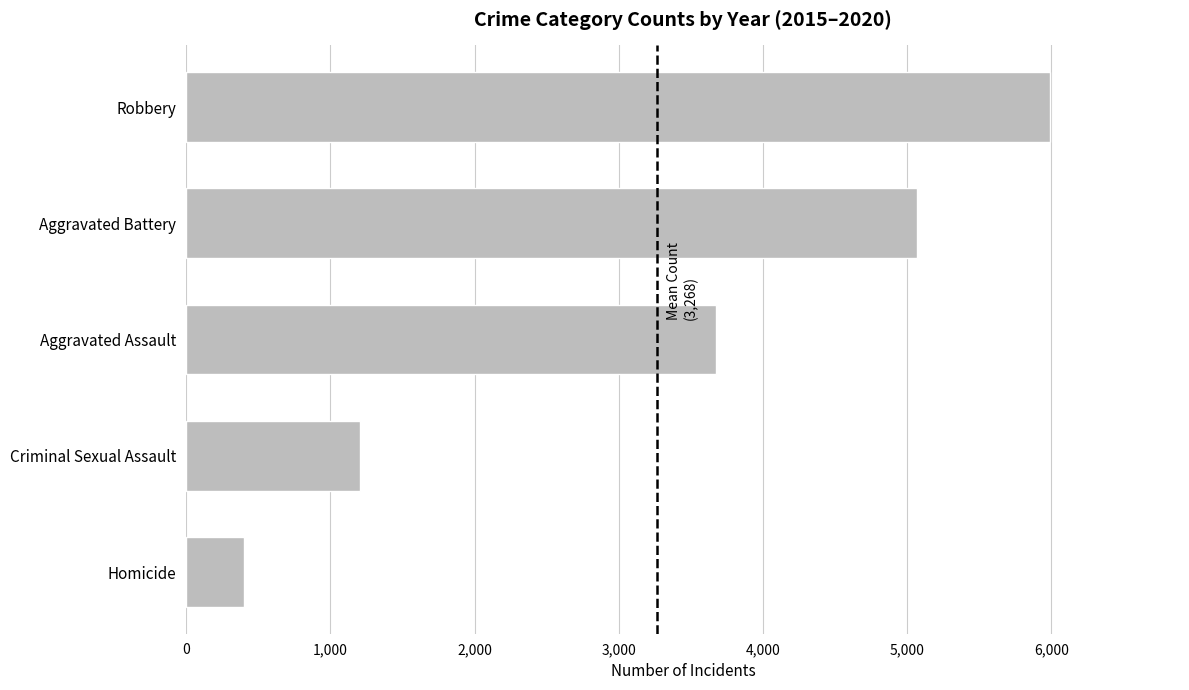

Which has a higher value, Robbery or Criminal Sexual Assault?

Robbery